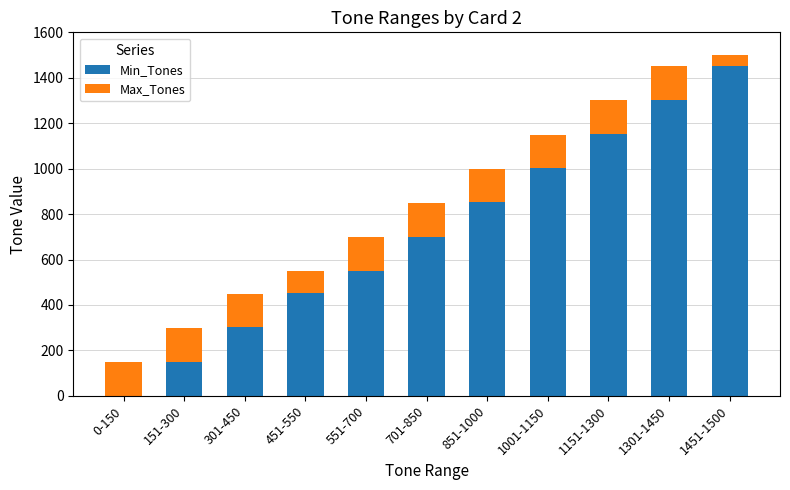

The value of Min_Tones at 1451-1500 is 1451. True or false?

True